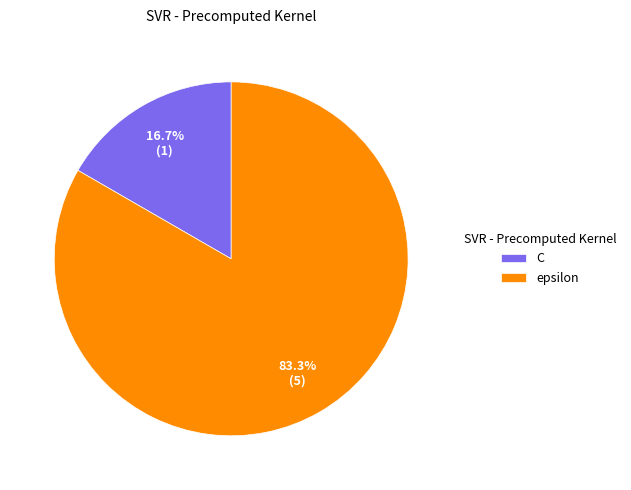

Does epsilon represent more than half of the total?

Yes